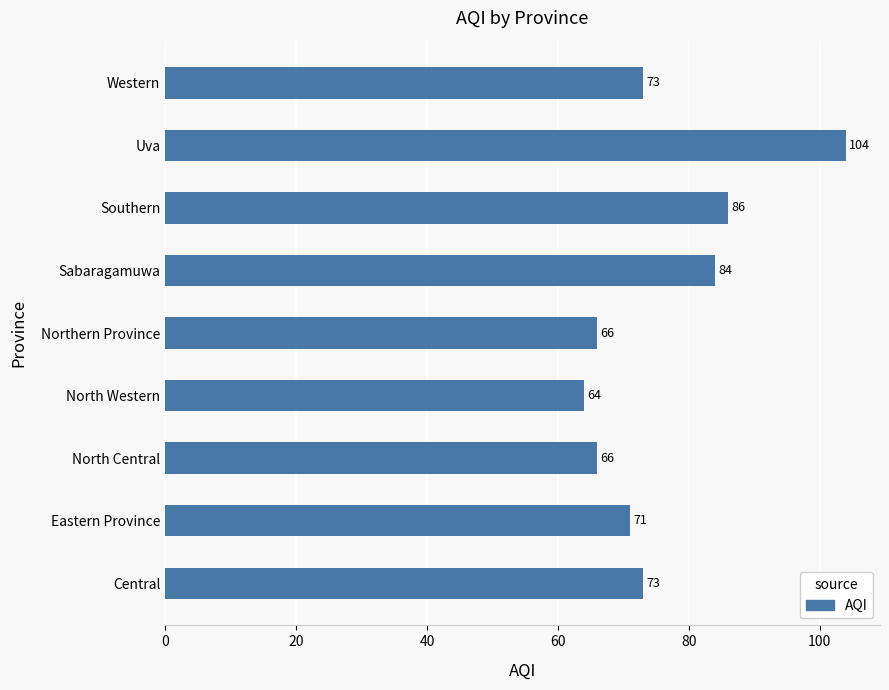

Are the bars horizontal?

Yes